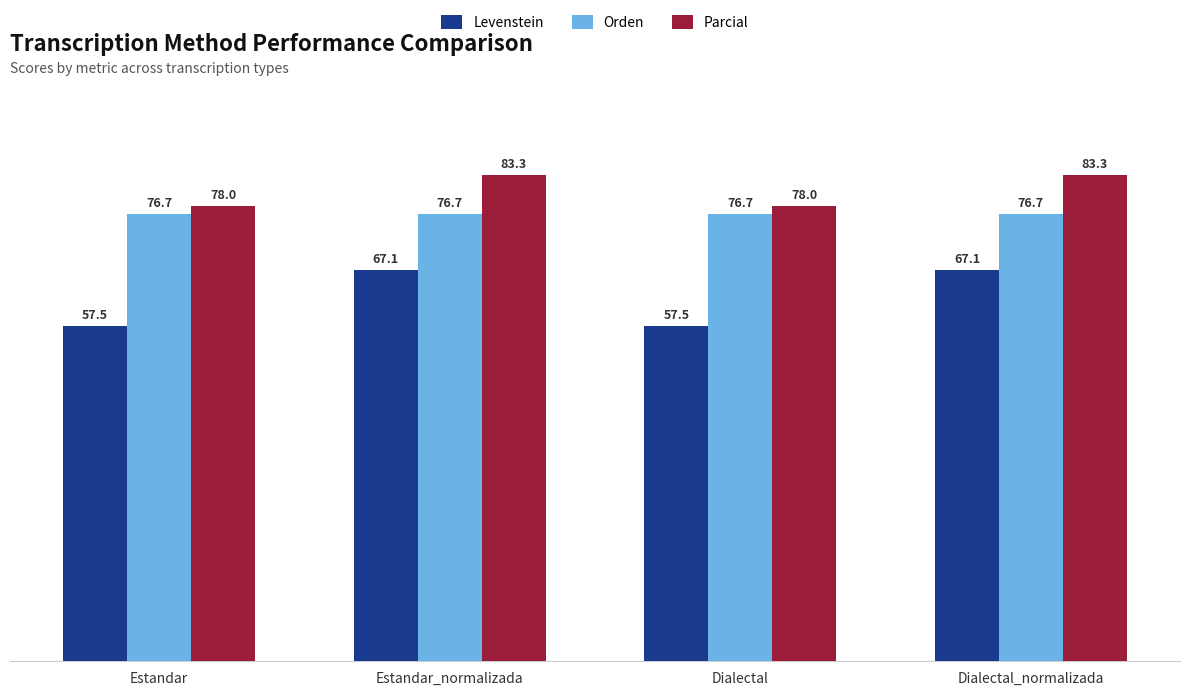

What is the minimum value shown in the chart?

57.5